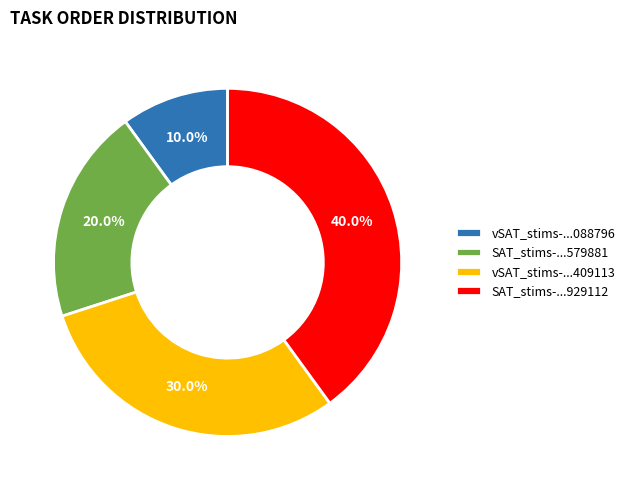

Which slice is the smallest?

vSAT_stims-...088796